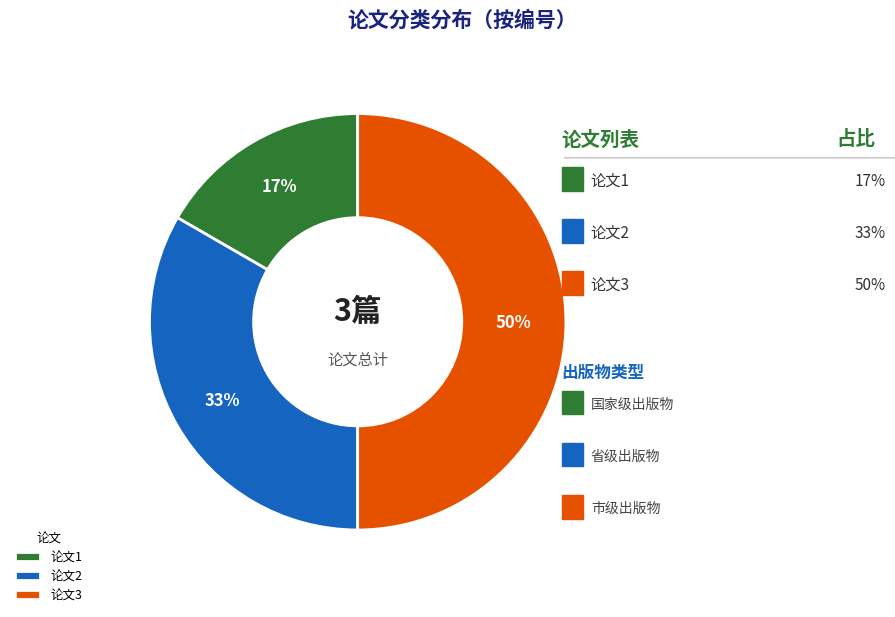

Does 论文2 account for over 50% of the chart?

No